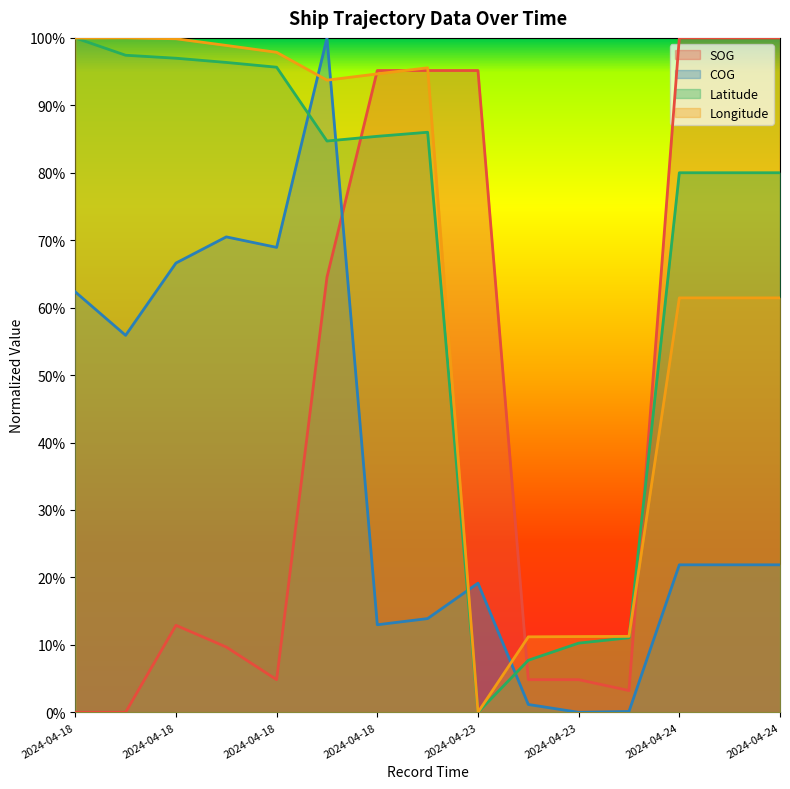

How many values in COG are above zero?

14